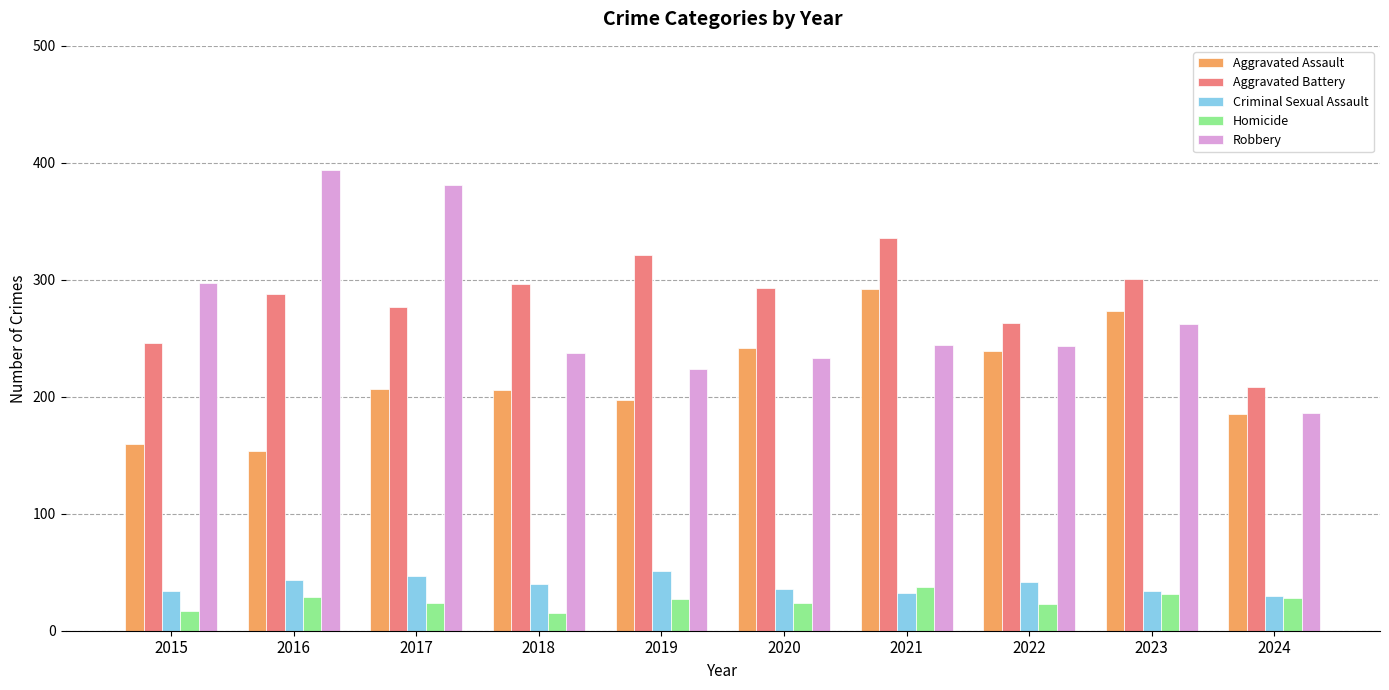

What is the total value across all series at 2021?

941